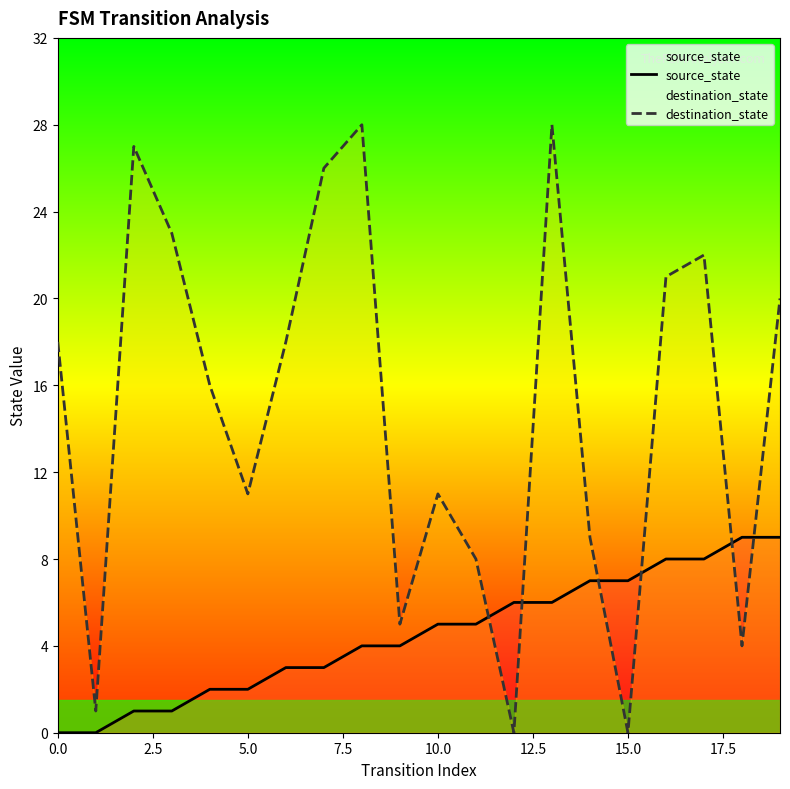

How many intersections are there between source_state and destination_state?

6